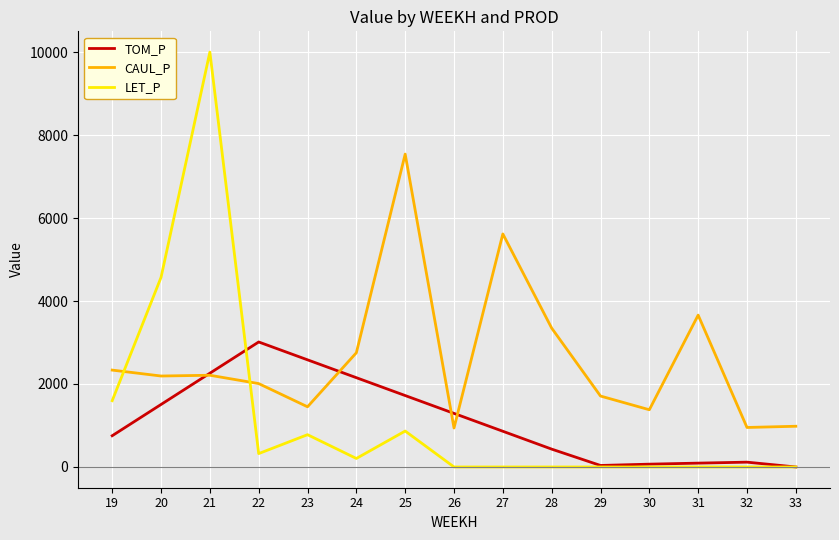

What is the maximum value for TOM_P?

3012.9